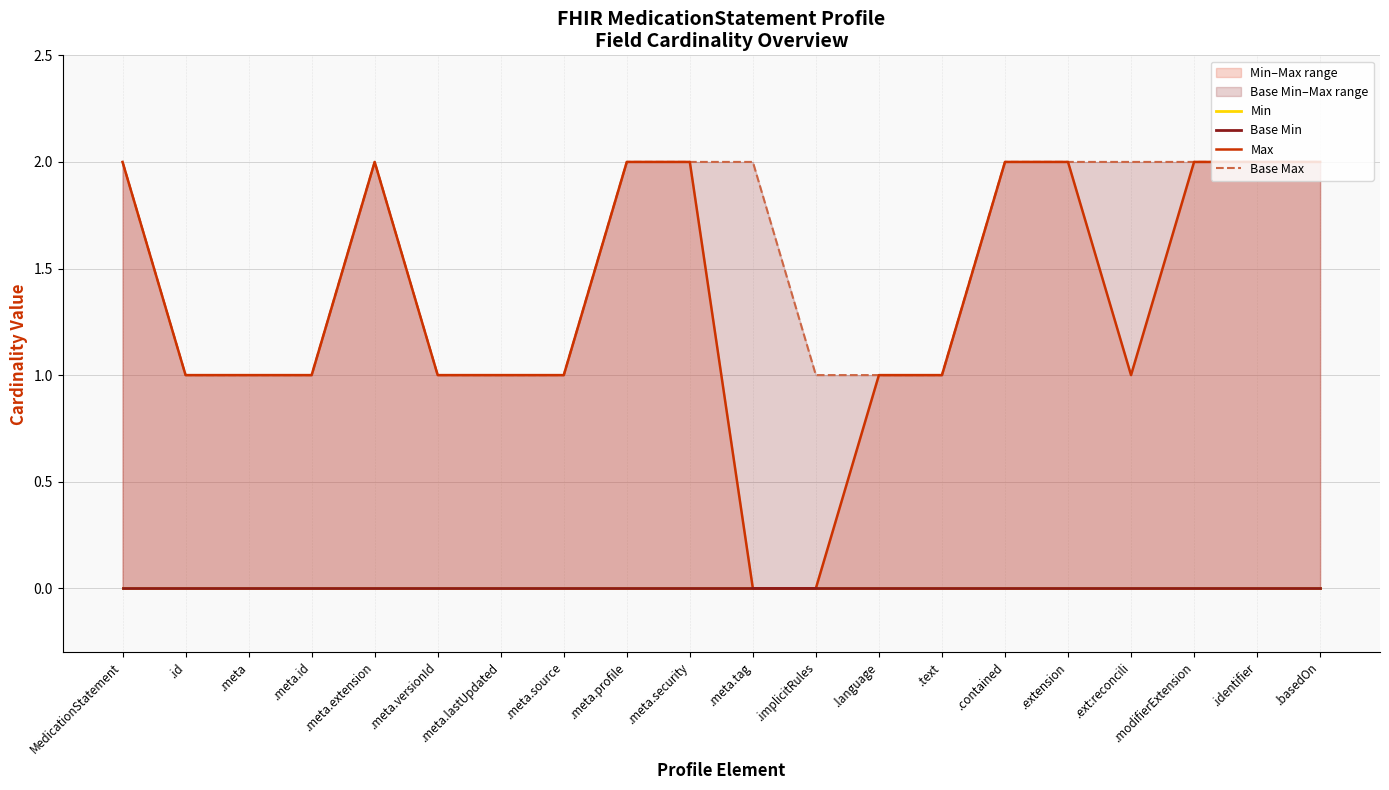

True or false: Base Max has a value of 0 at .meta.source.

False